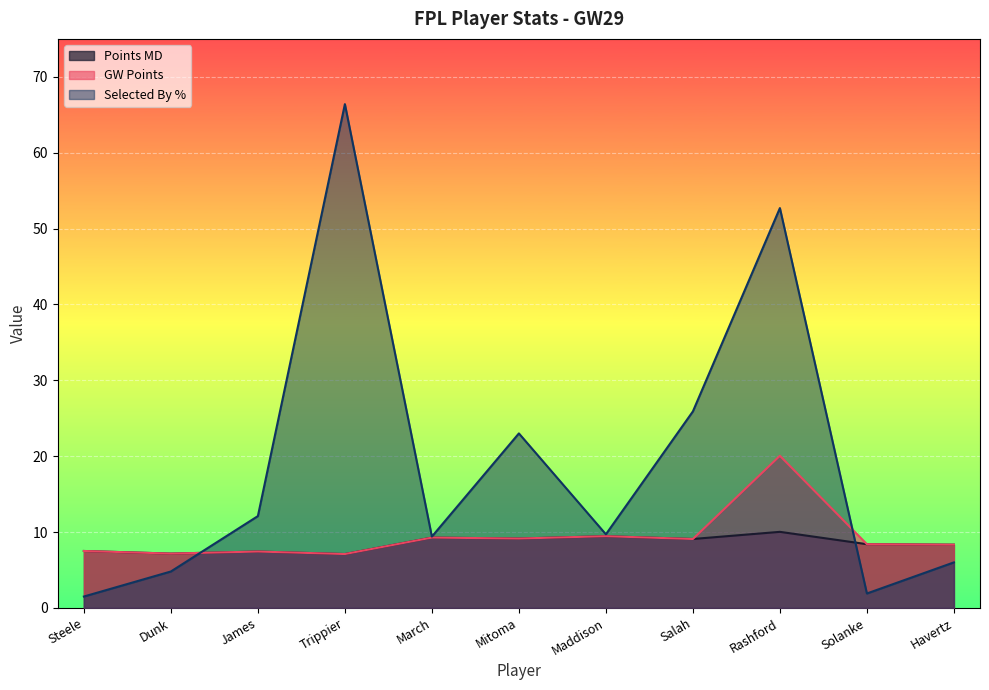

After their last crossing, which series has the higher values: selected_by_percent or points_md?

points_md